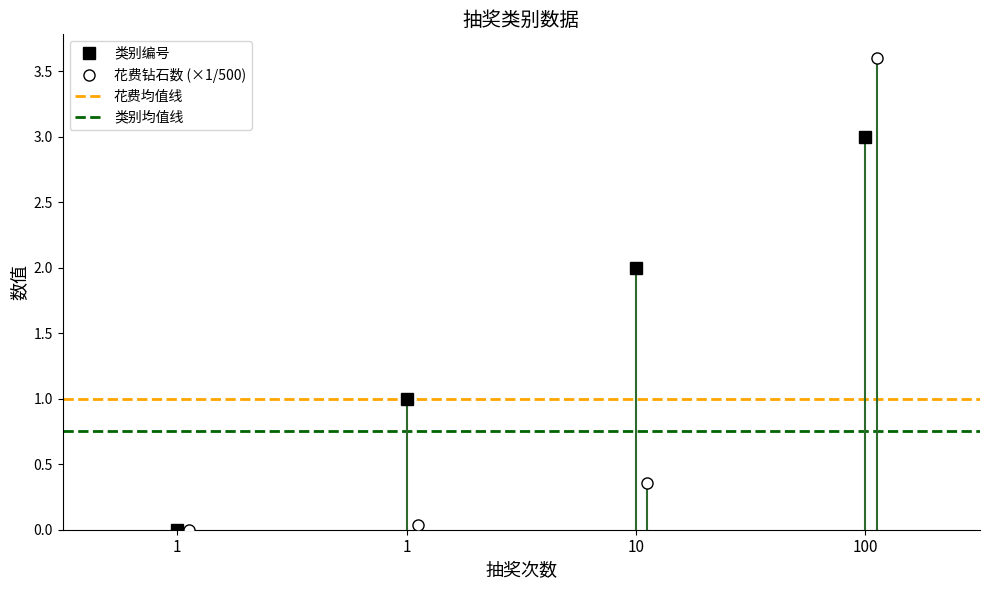

What is the average value of the 类别编号 series?

1.5